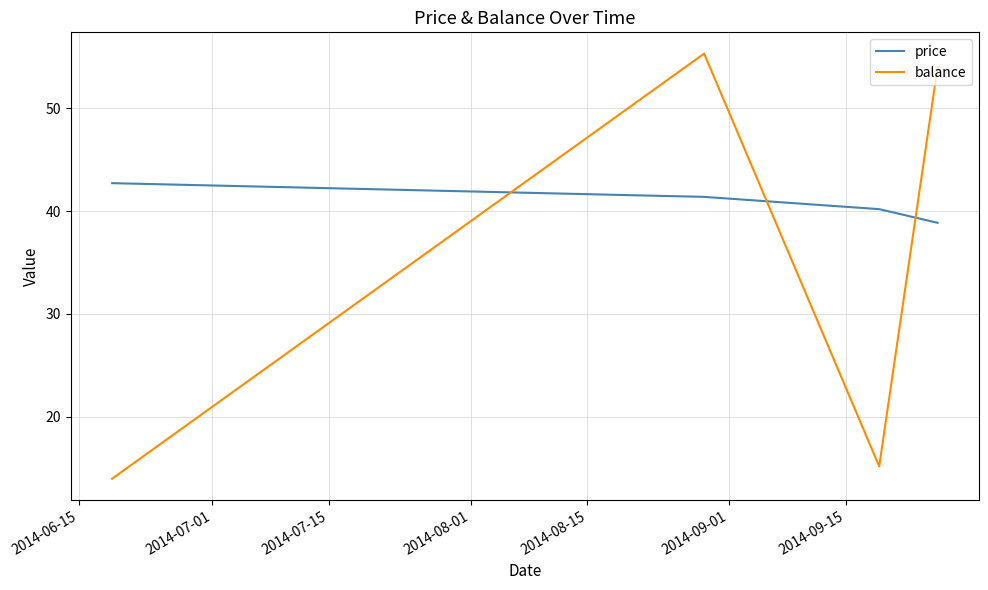

True or false: balance and price cross at least once.

True